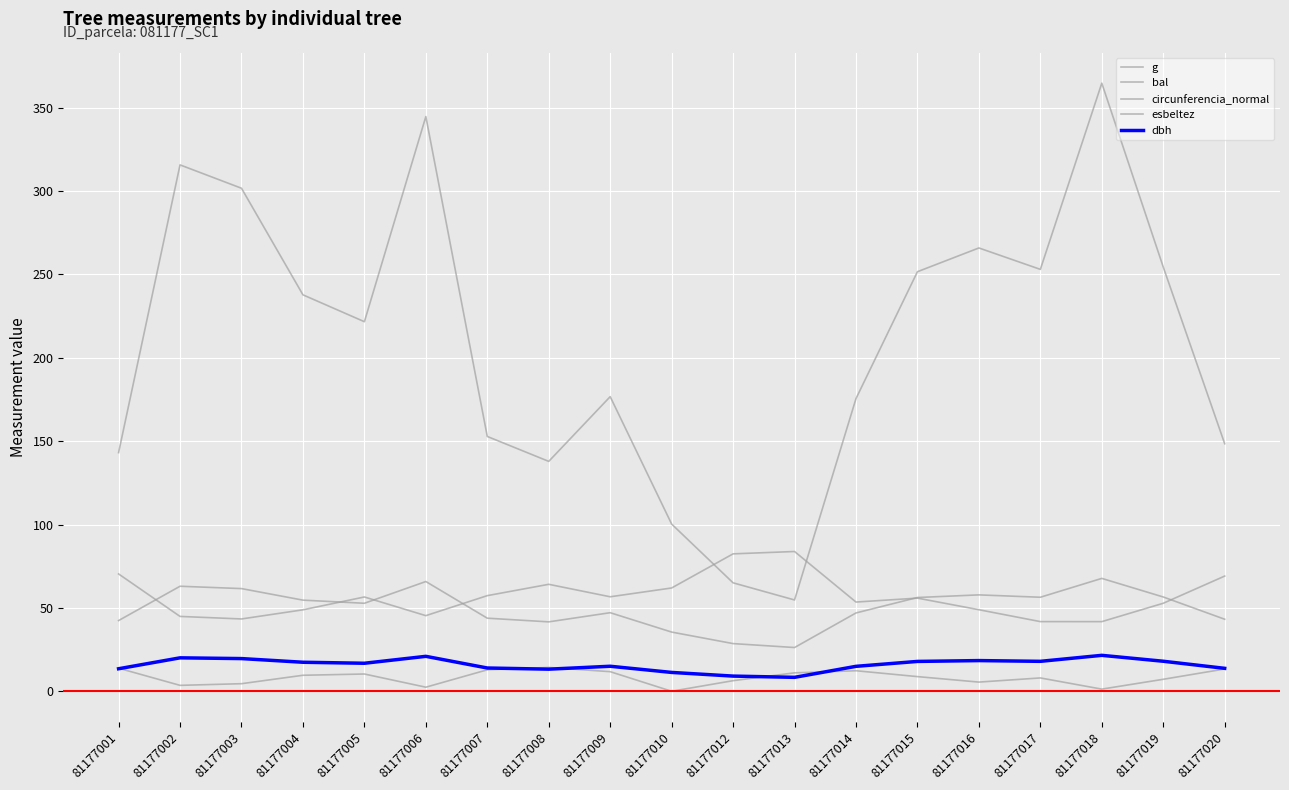

How many interior local peaks does the circunferencia_normal series have?

5